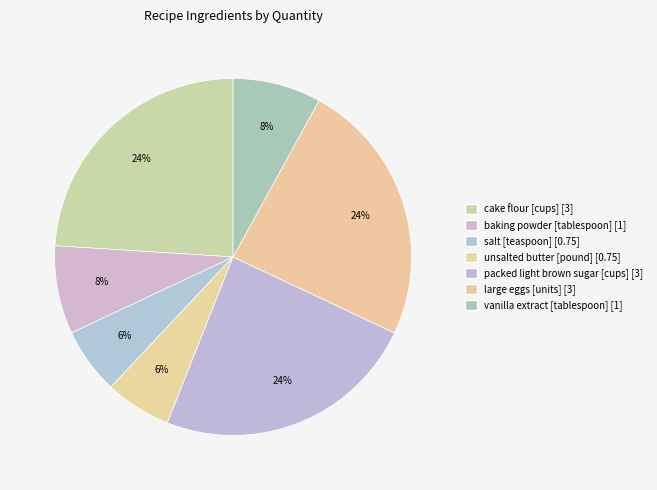

How many segments does this pie chart have?

7